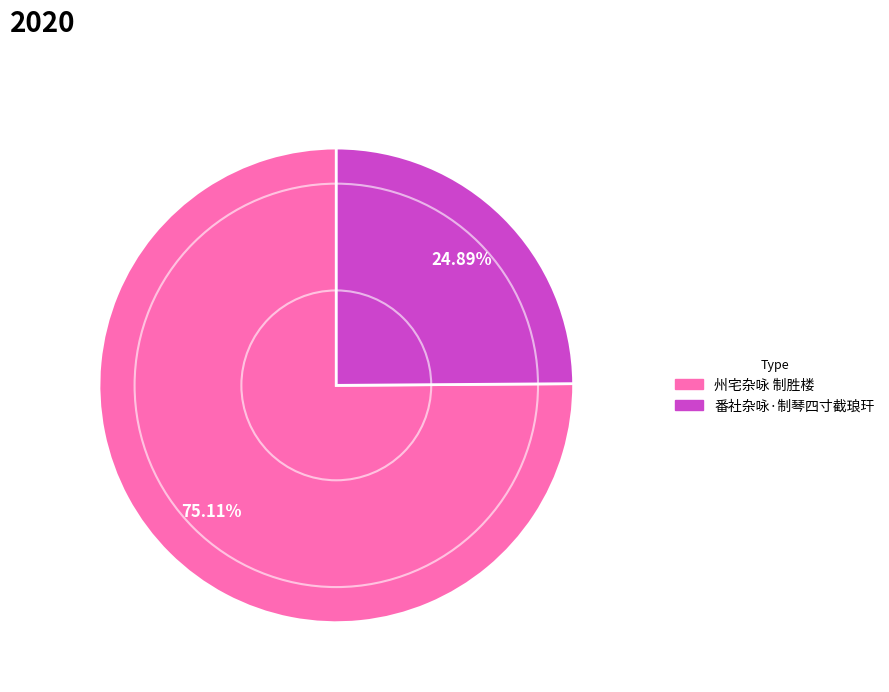

Does 番社杂咏·制琴四寸截琅玕 account for over 50% of the chart?

No